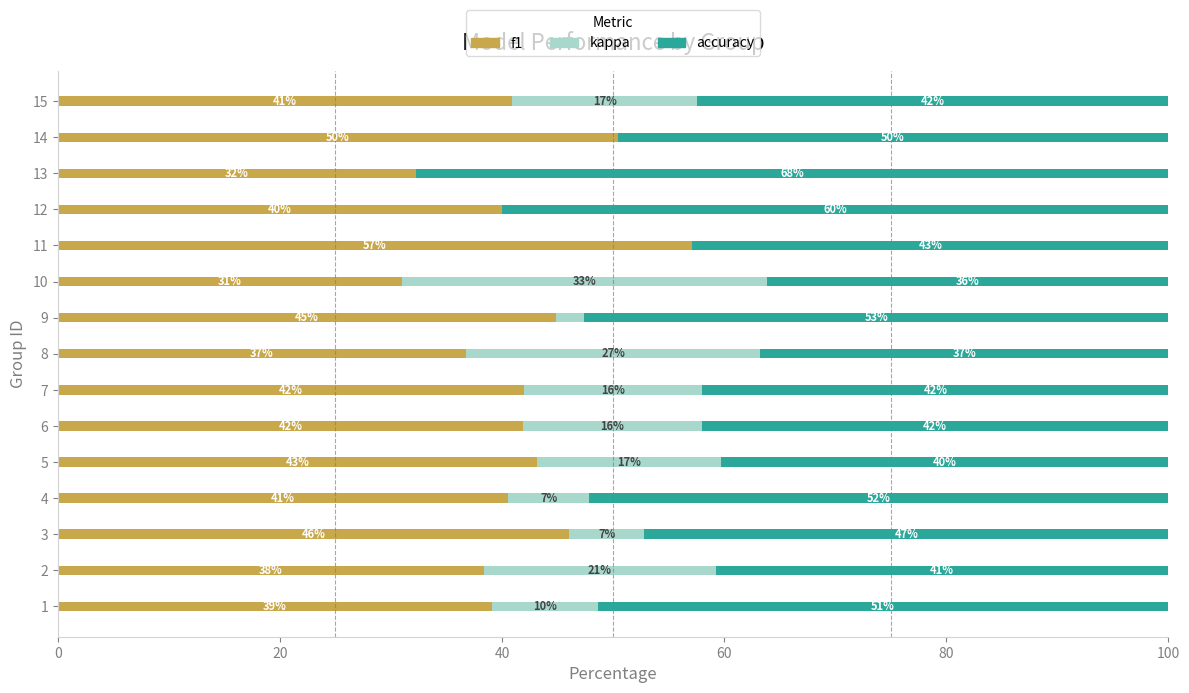

What is the sum of the f1 values at 10 and 12?

71.0